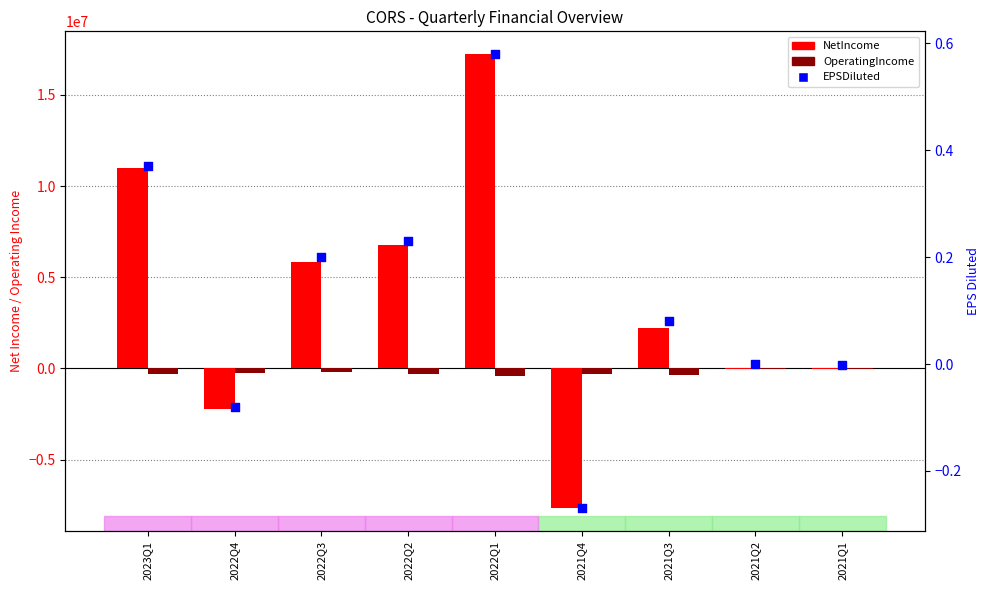

At how many categories does at least one series exceed 8374858?

2